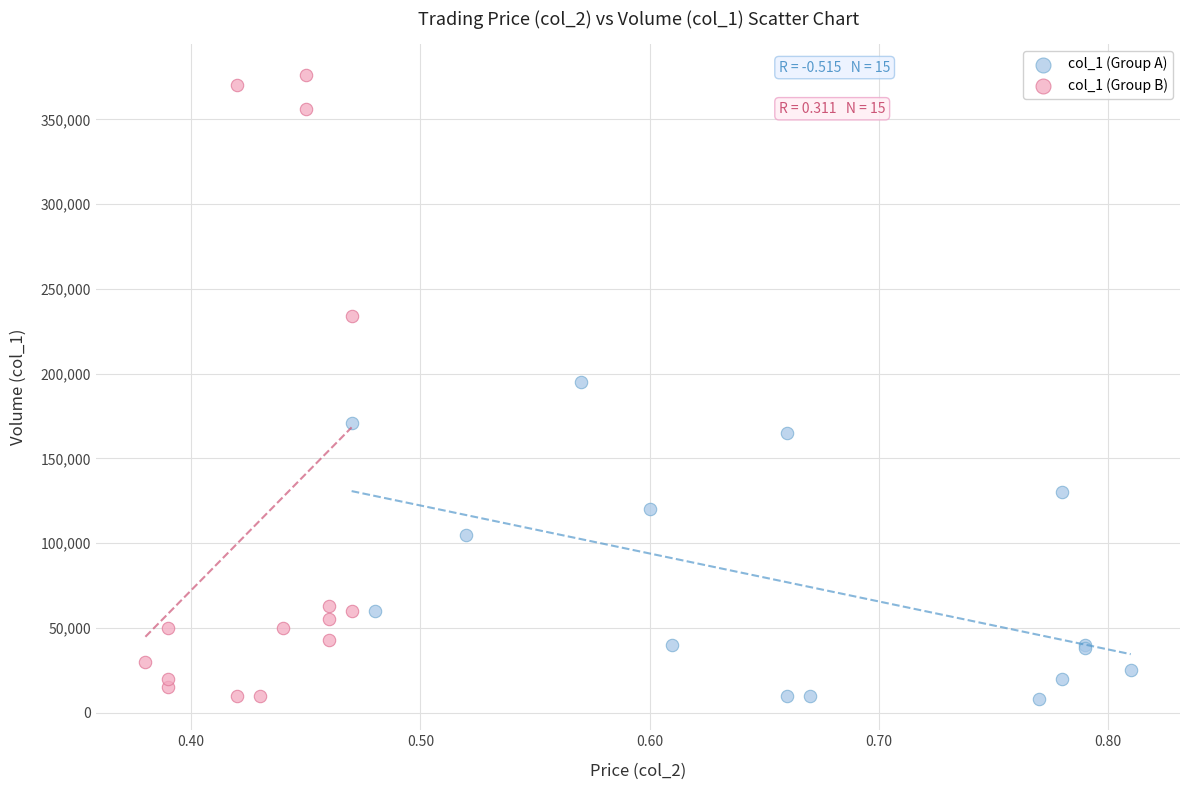

Which series has the largest Y range (max minus min)?

col_1 (Group B)